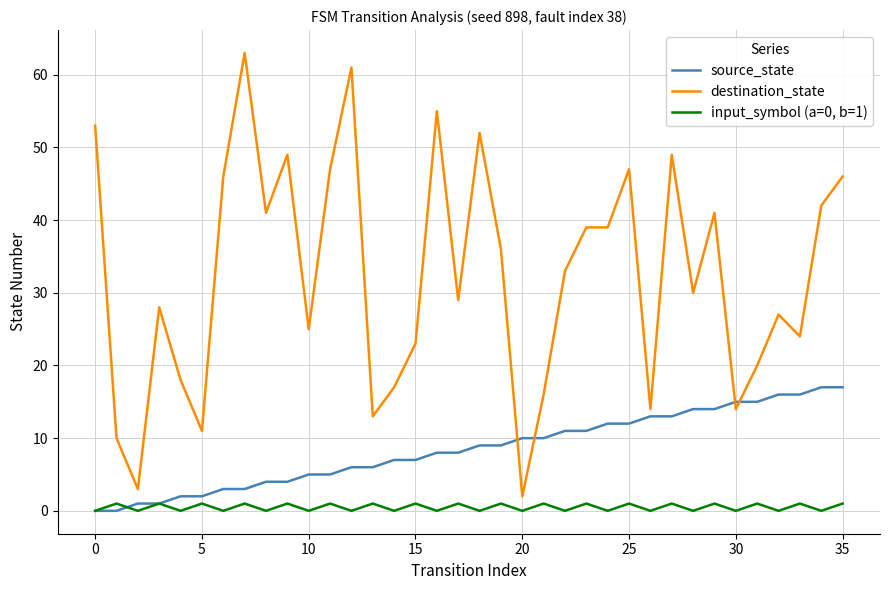

Reading left to right, transcribe all the data shown in this chart.

source_state: 0	0	1	1	2	2	3	3	4	4	5	5	6	6	7	7	8	8	9	9	10	10	11	11	12	12	13	13	14	14	15	15	16	16	17	17
destination_state: 53	10	3	28	18	11	46	63	41	49	25	47	61	13	17	23	55	29	52	36	2	16	33	39	39	47	14	49	30	41	14	20	27	24	42	46
input_symbol (a=0, b=1): 0	1	0	1	0	1	0	1	0	1	0	1	0	1	0	1	0	1	0	1	0	1	0	1	0	1	0	1	0	1	0	1	0	1	0	1